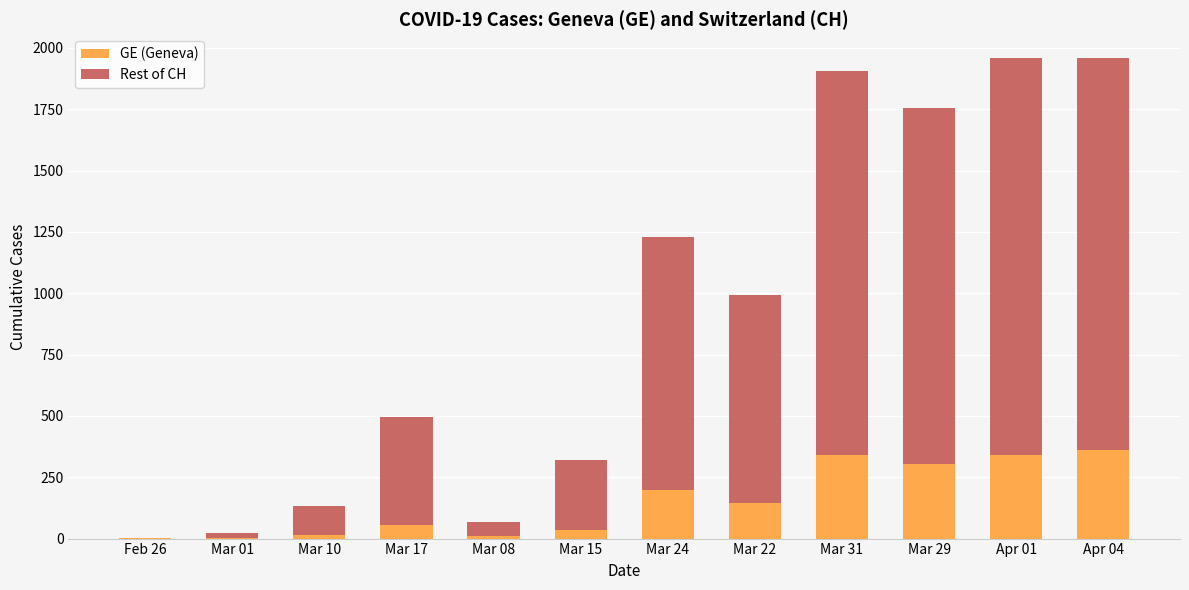

What is the maximum value for GE (Geneva)?

360